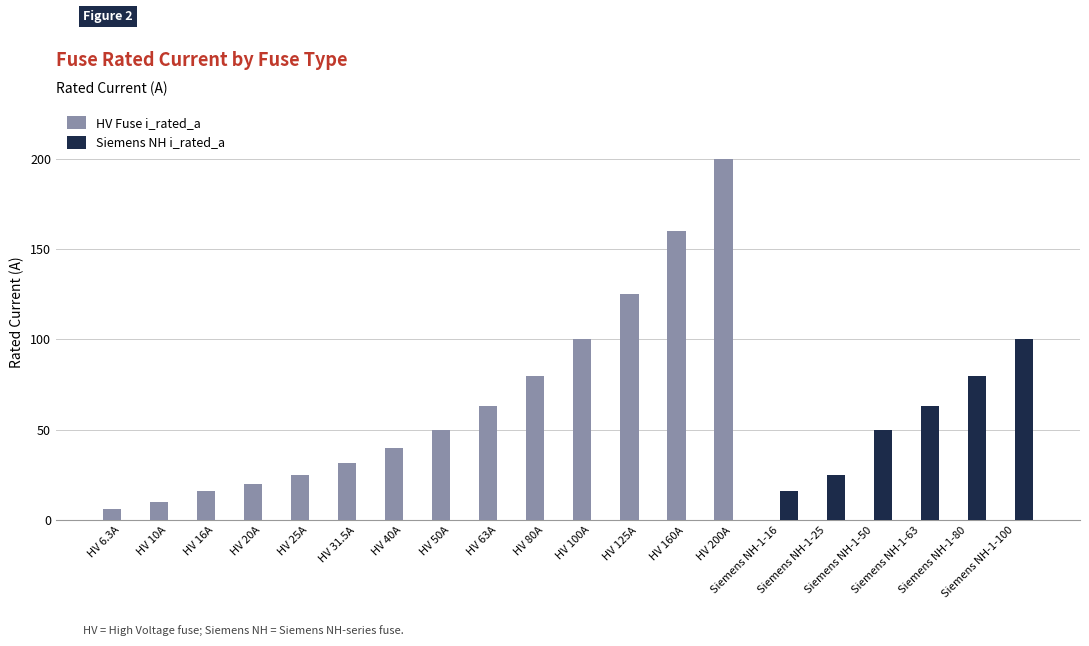

The value of Siemens NH i_rated_a at HV 80A is 0.0. True or false?

True